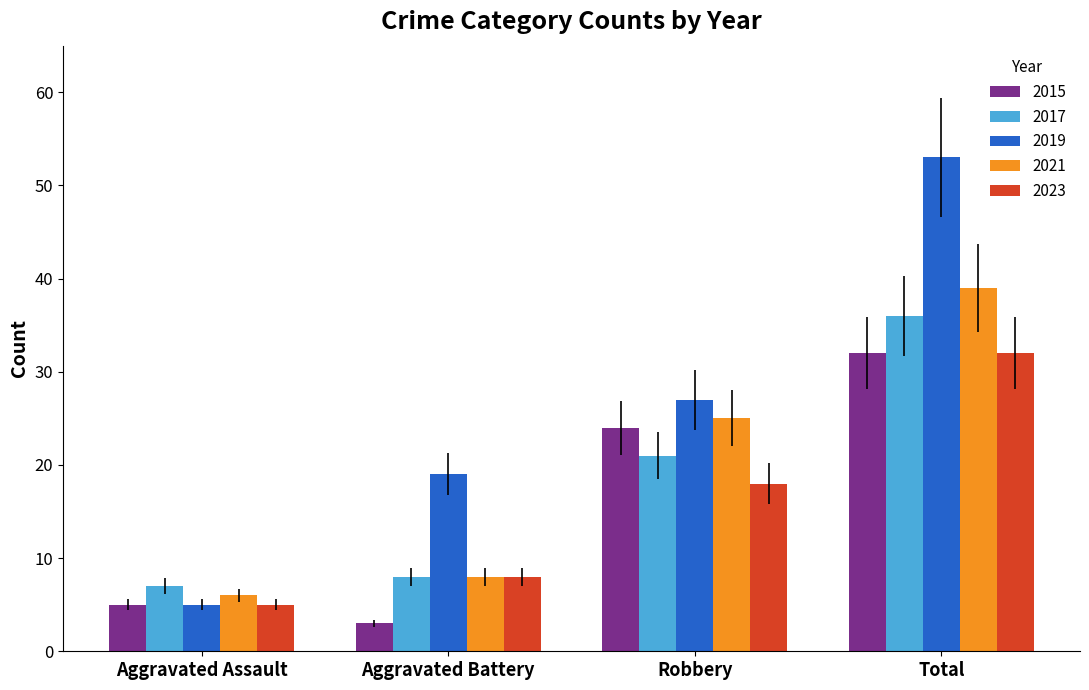

What is the smallest value displayed?

3